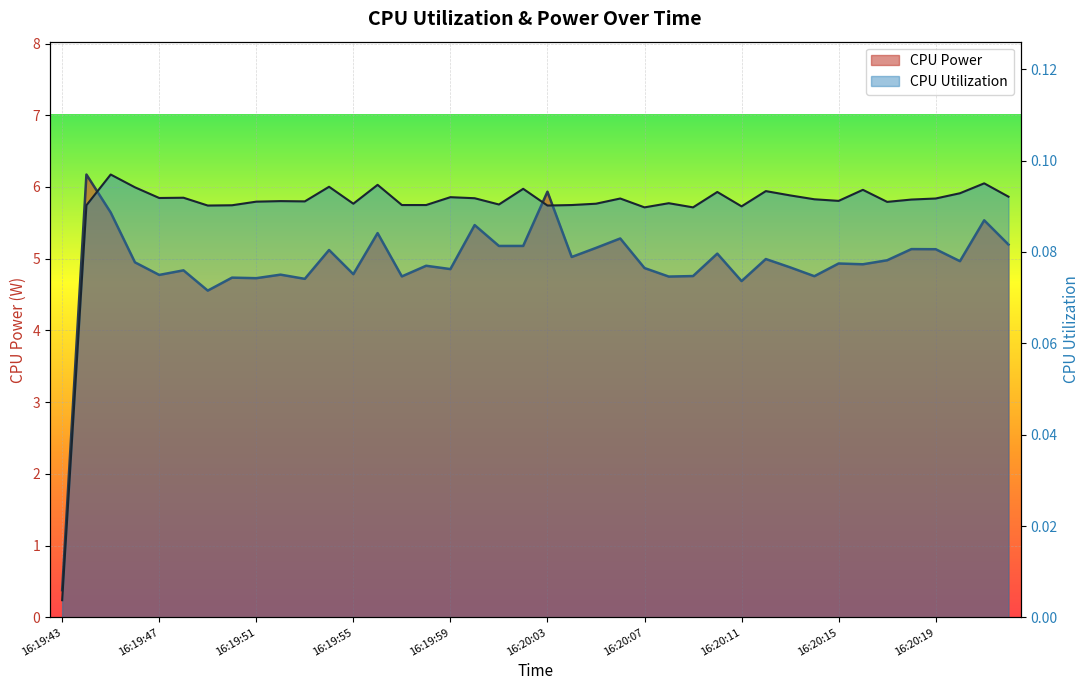

At which label does CPU Power reach its minimum?

16:19:43